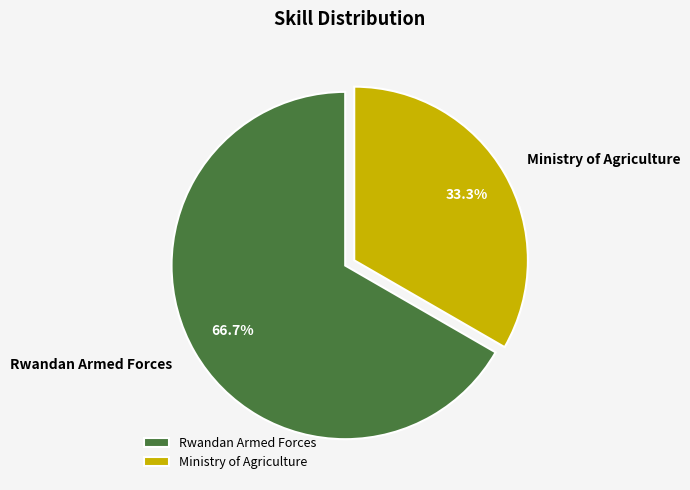

The Ministry of Agriculture slice represents 48% of the pie. True or false?

False